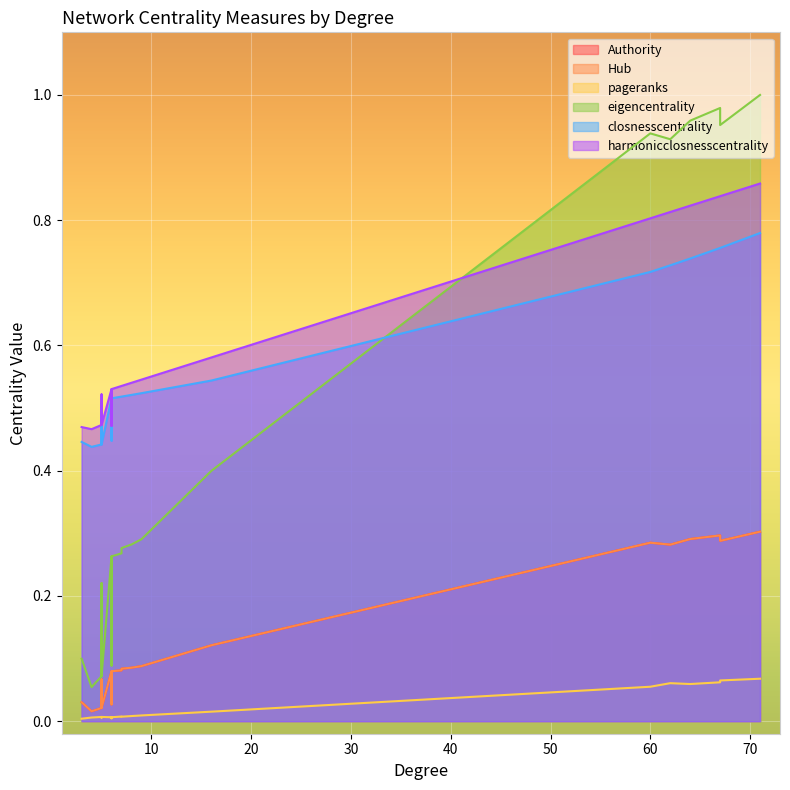

Rank the categories by Hub value from lowest to highest.

4, 4, 5, 5, 6, 3, 5, 6, 6, 7, 7, 8, 9, 16, 62, 60, 67, 64, 67, 71